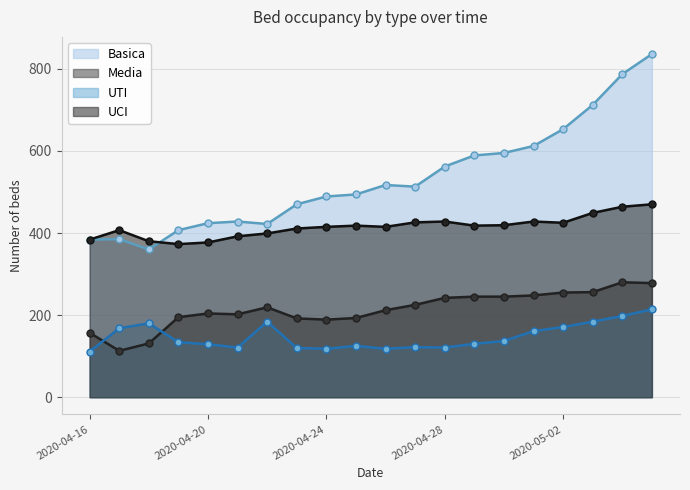

Which category has the lowest value across all series?

2020-04-16